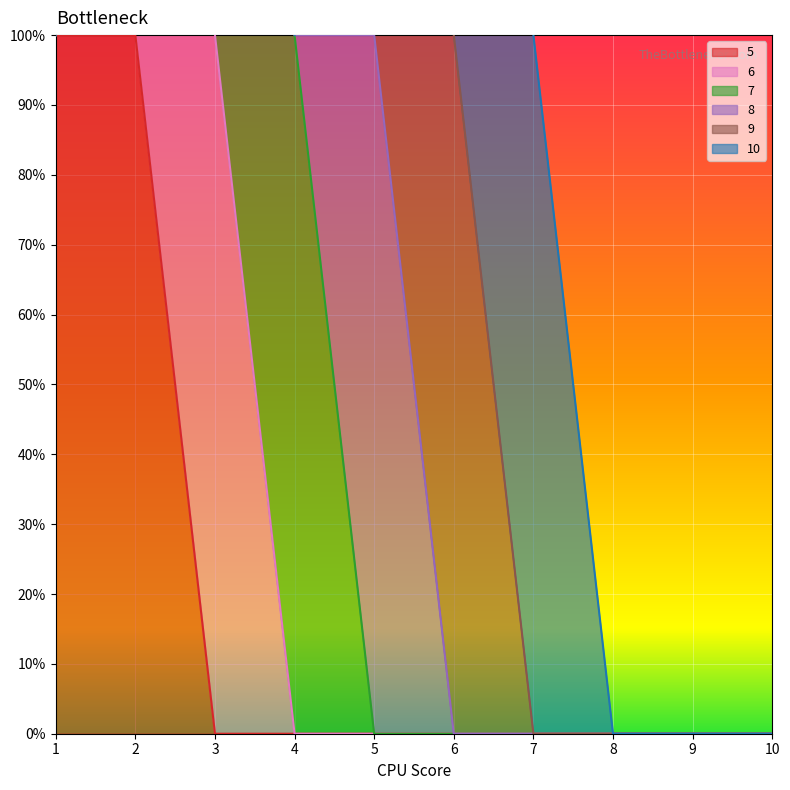

What are all the series names shown in the legend?

5, 6, 7, 8, 9, 10